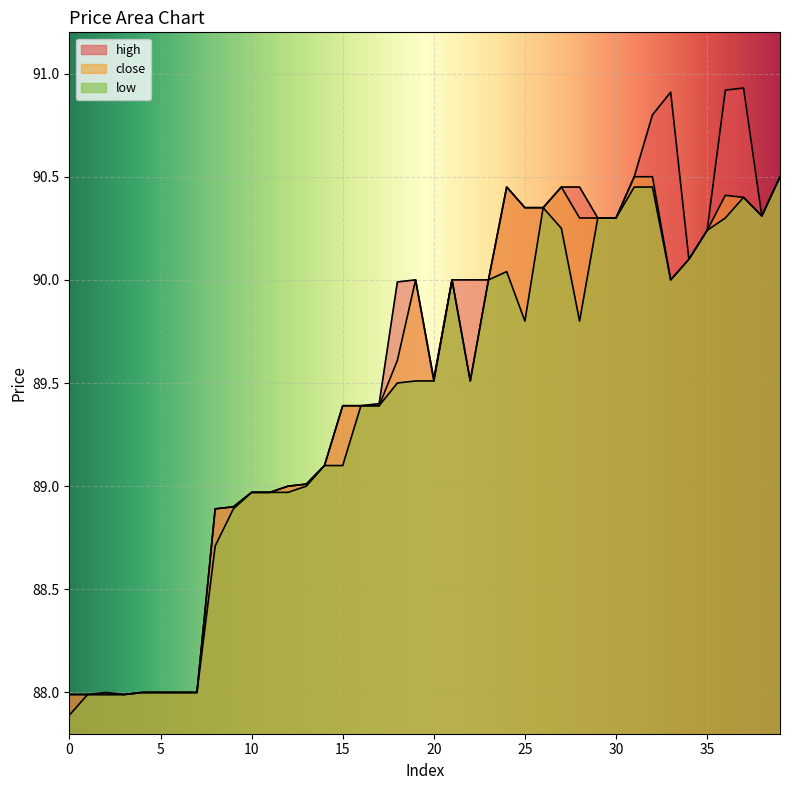

What is the difference between the maximum and minimum values in the high series?

2.9